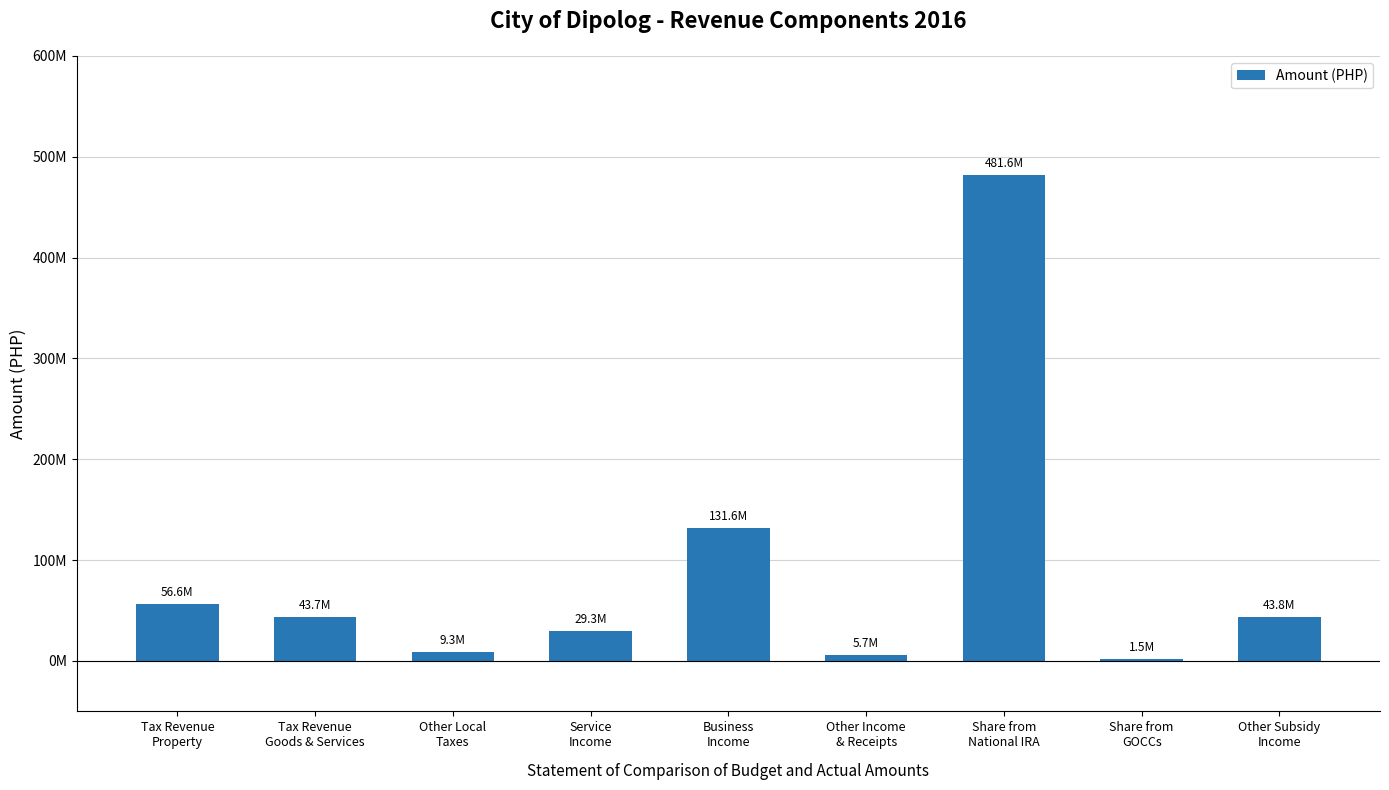

How many data points are less than 43667709?

4